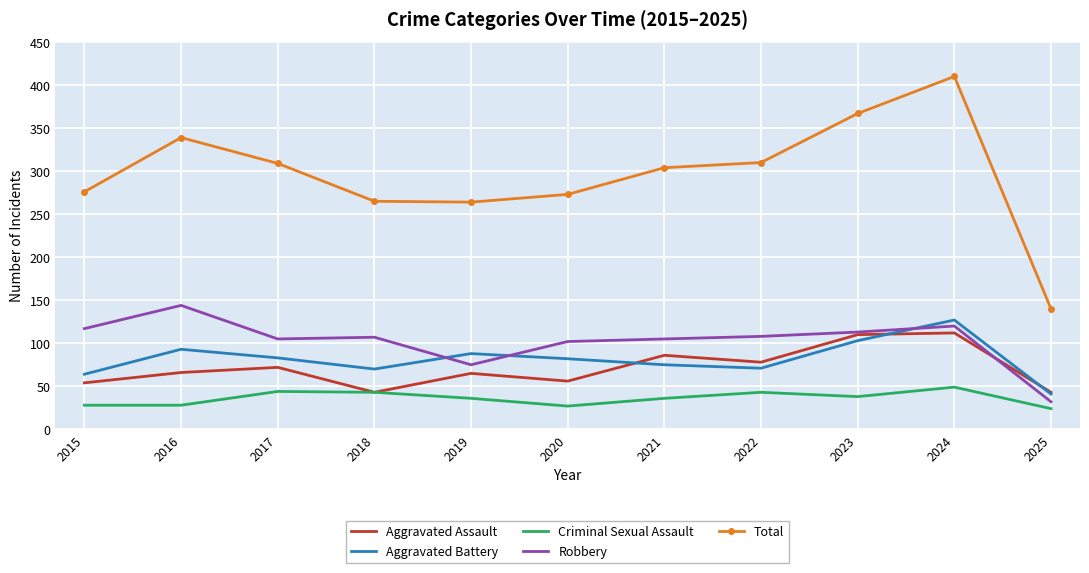

True or false: Criminal Sexual Assault has more than 2 interior local peaks.

True